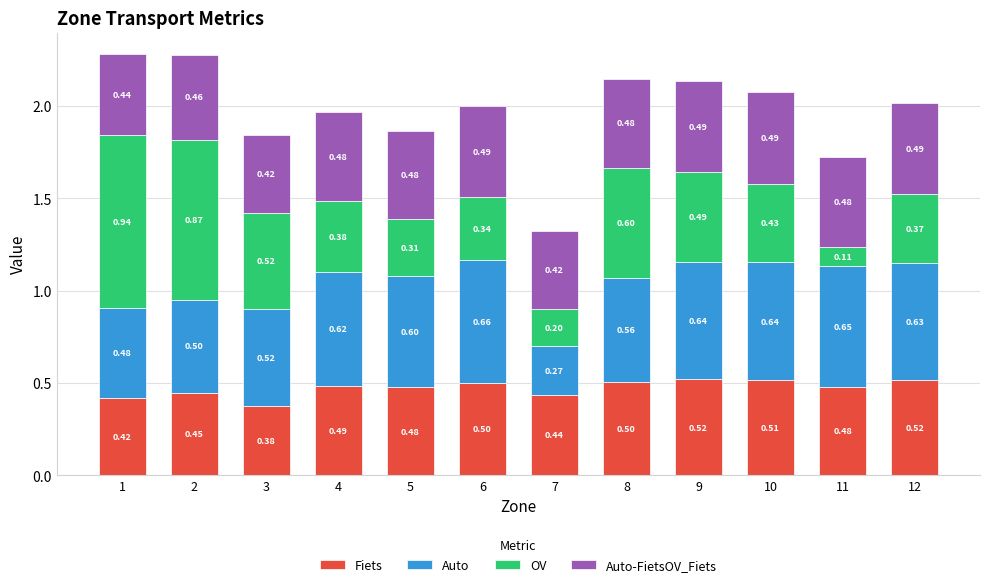

What is the total value across all series at 2?

2.3